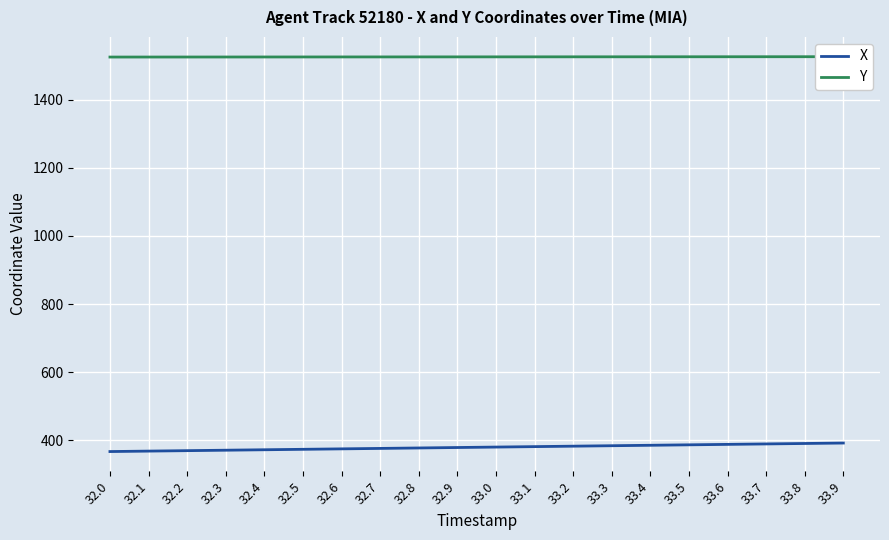

At which category does the chart reach its peak across all series?

33.9